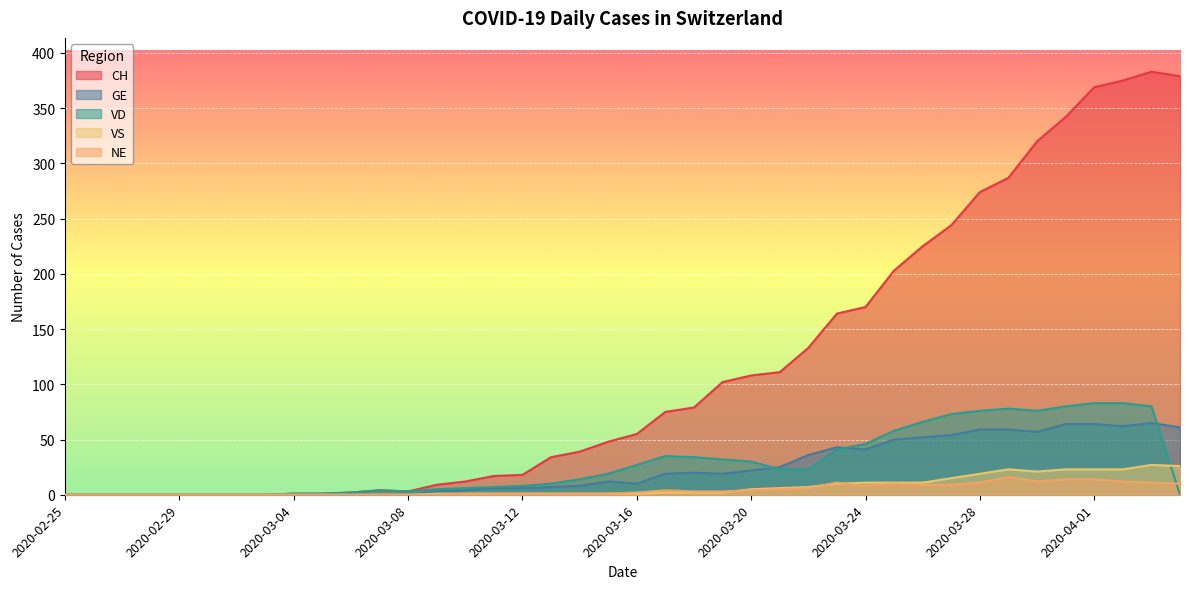

What is the average value of the NE series?

4